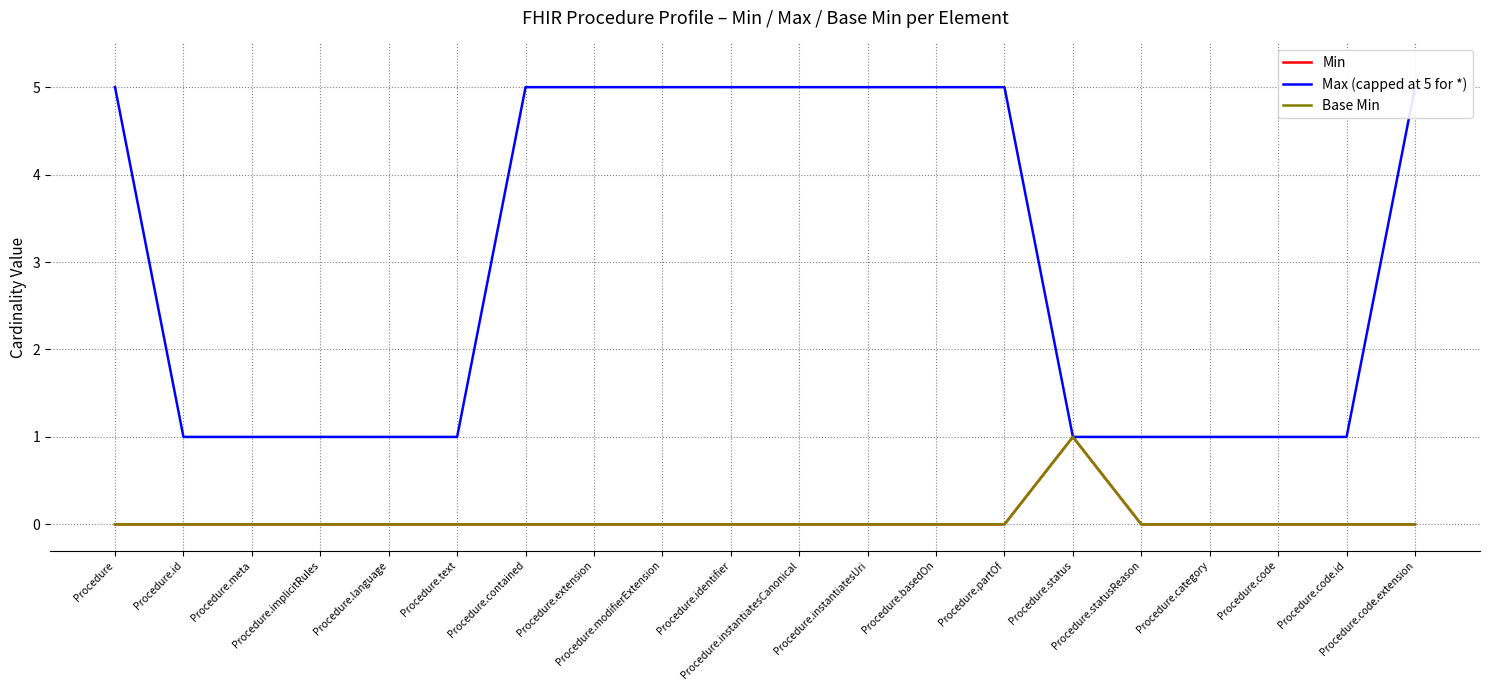

How many lines are shown in the chart?

3